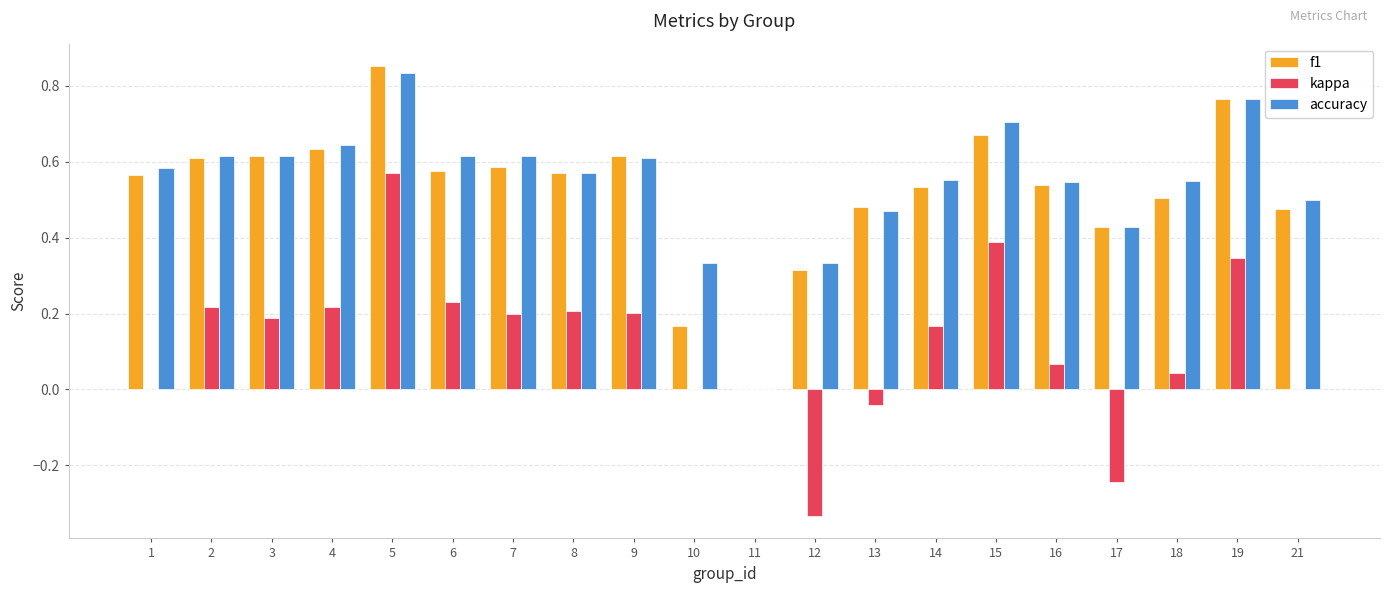

Does the chart contain stacked bars?

No